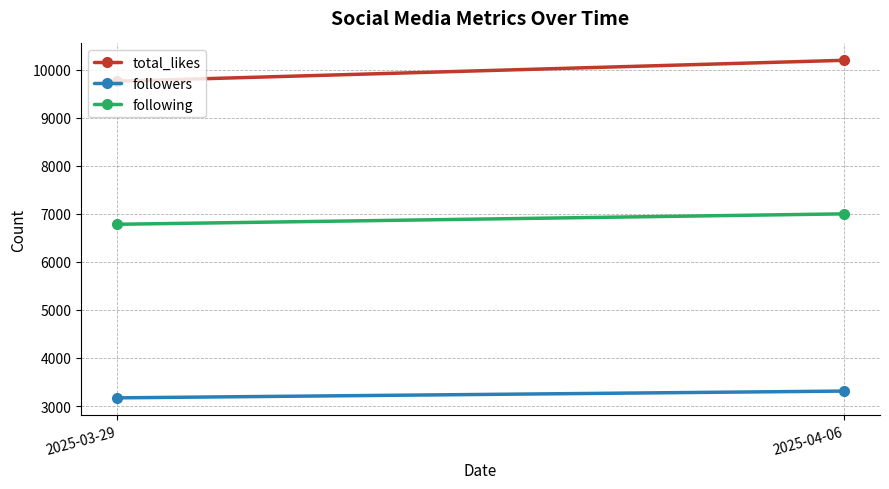

Which has a higher value, 2025-03-29 or 2025-04-06?

2025-04-06